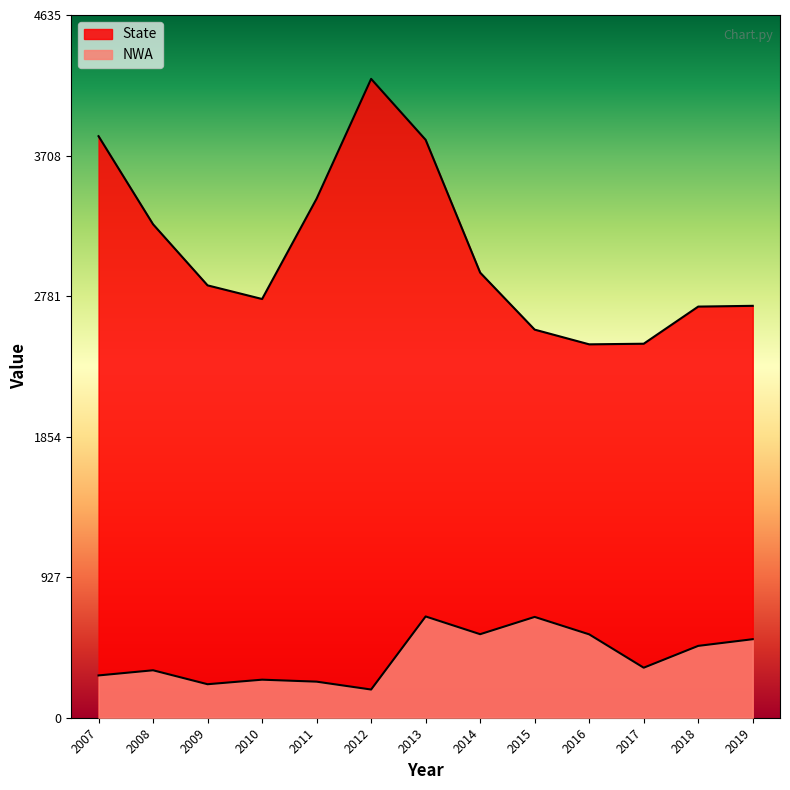

At which category is the sum across all series the highest?

2013